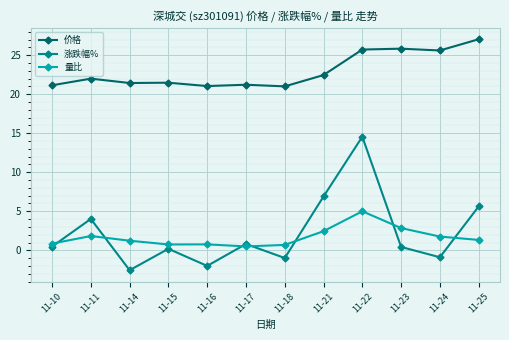

How many data points in 涨跌幅% are less than 0?

4